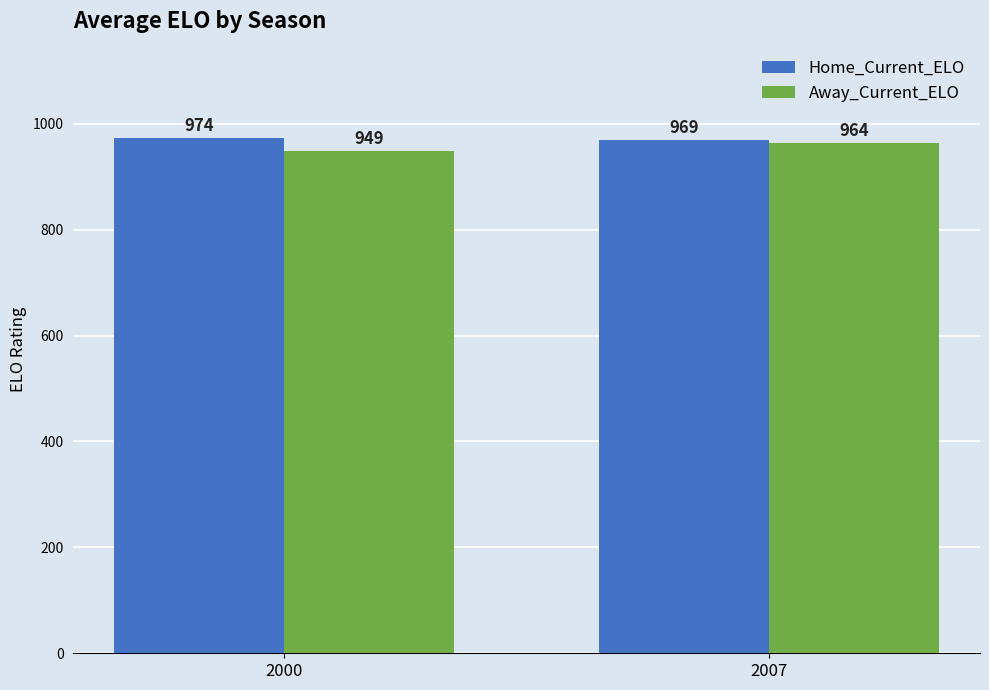

At which label does Home_Current_ELO first exceed 973?

2000